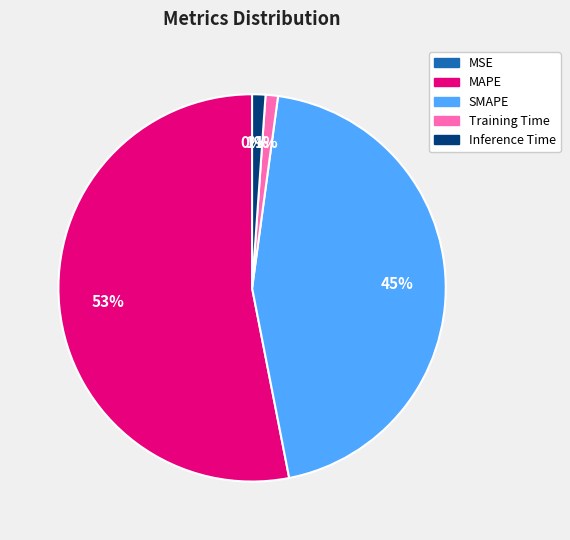

Does MAPE account for over 50% of the chart?

Yes